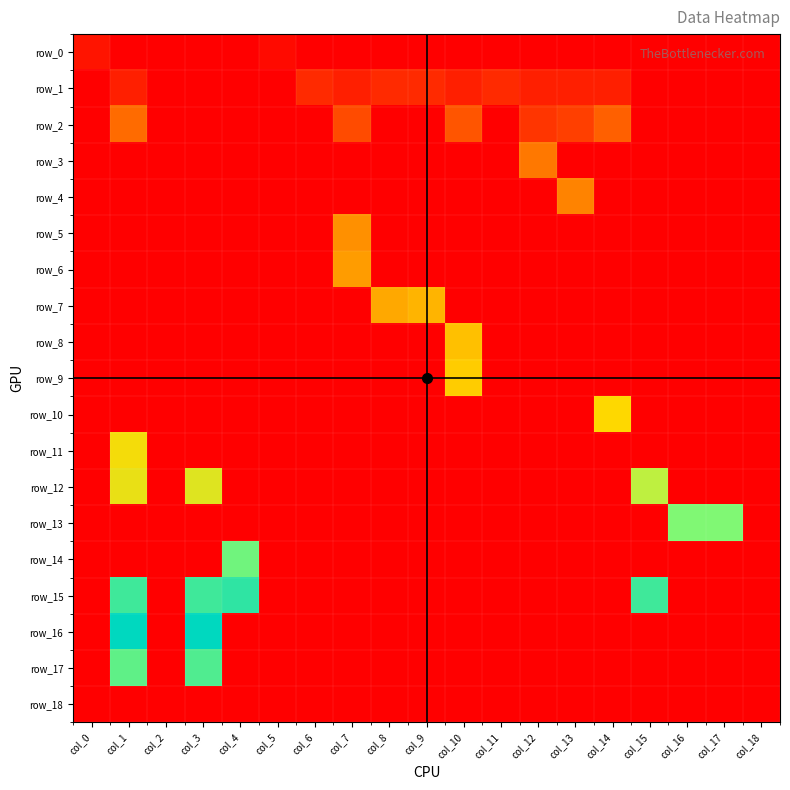

List the series in order of their peak value, highest first.

row_16, row_15, row_17, row_14, row_13, row_12, row_11, row_10, row_9, row_8, row_7, row_6, row_5, row_4, row_3, row_2, row_1, row_0, row_18